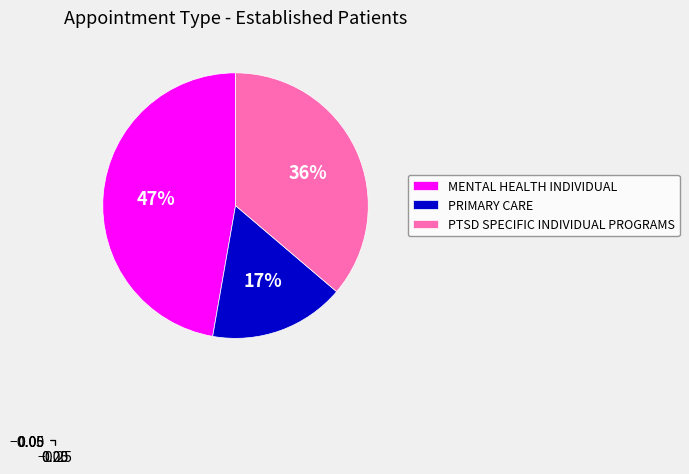

How many slices are in this pie chart?

3